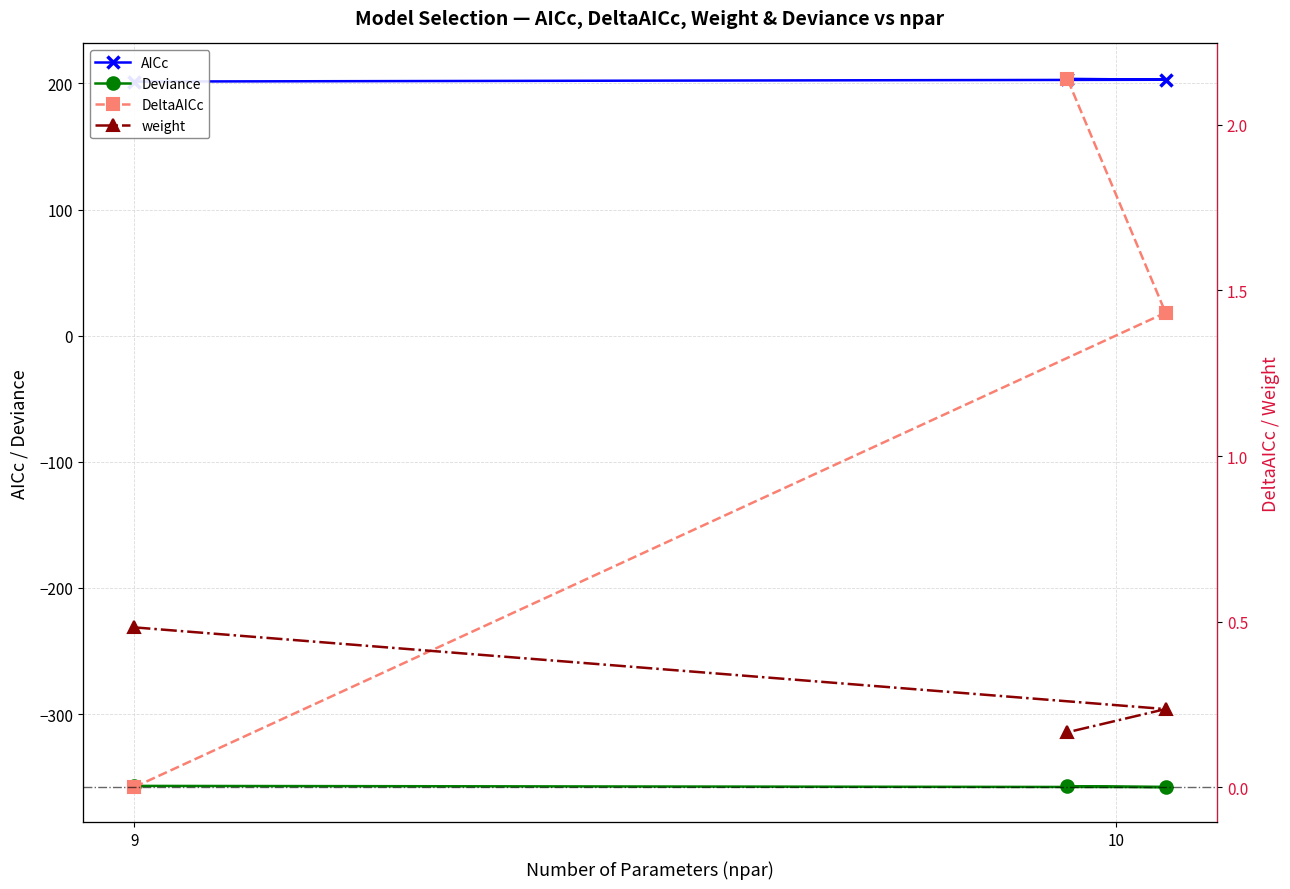

How many lines are shown in the chart?

4